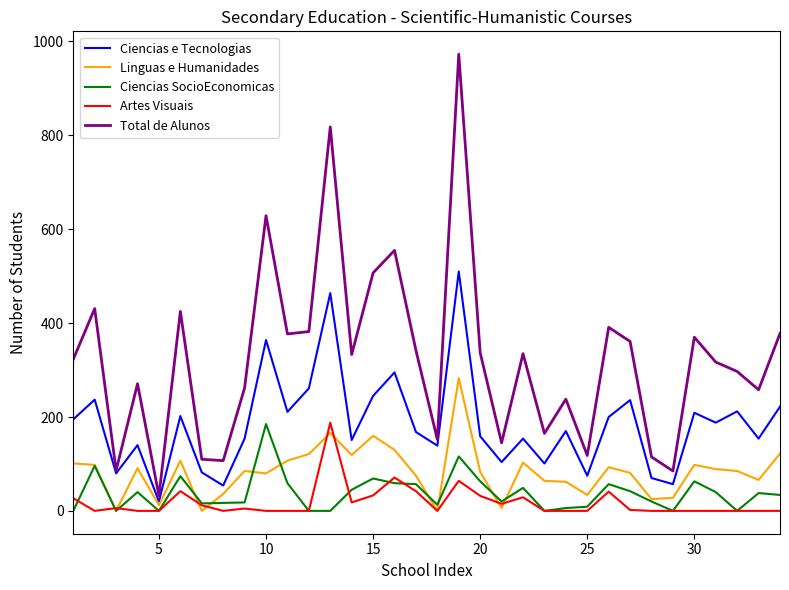

What is the average value of the Ciencias e Tecnologias series?

185